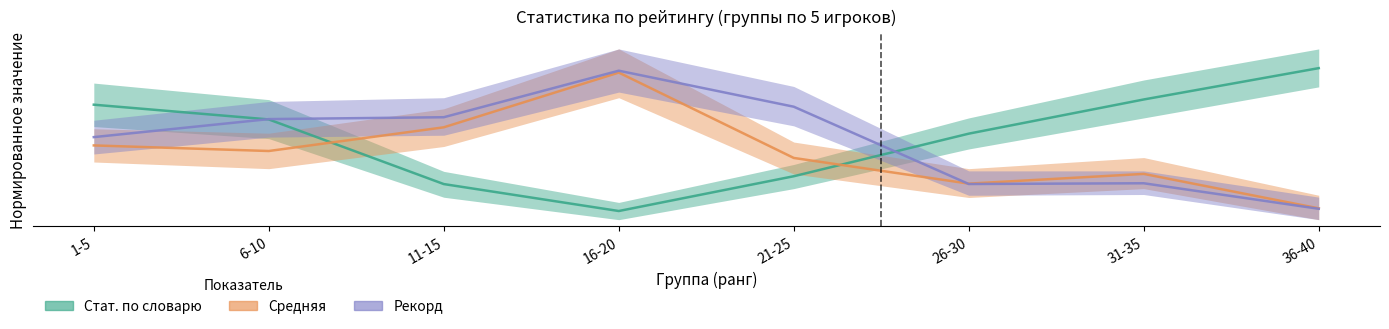

Reading right to left, what are all the values shown in this chart?

Стат. по словарю: 50.8	40.7	29.7	16.0	4.8	13.5	34.3	39.0
Средняя: 5.6	16.7	13.6	21.9	49.4	31.8	24.1	25.9
Рекорд: 5.5	13.7	13.5	38.4	50.0	35.0	34.4	28.6